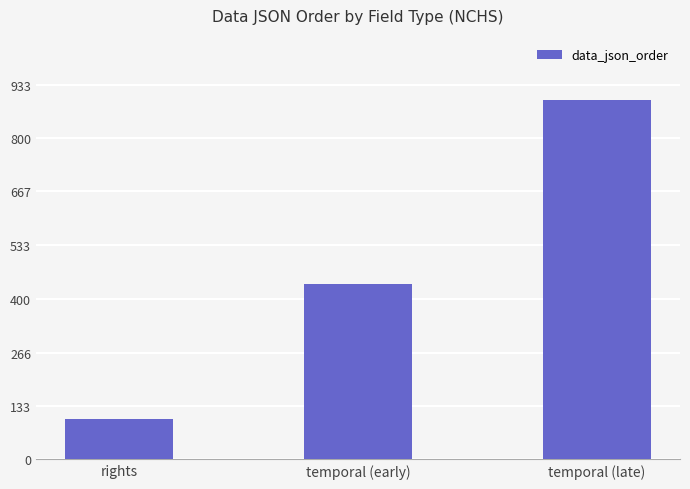

What is the value of the 2nd bar from the left?

436